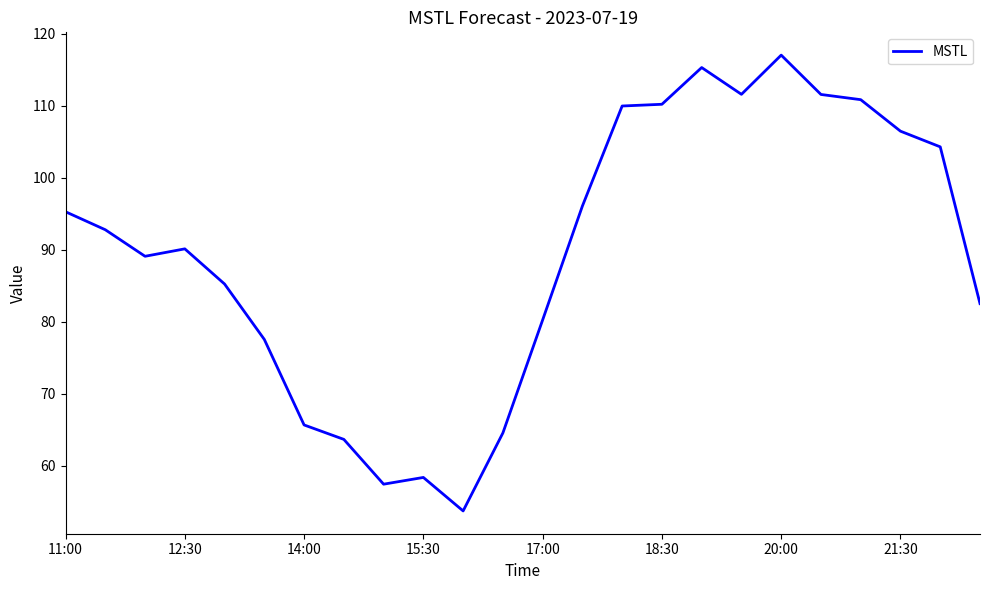

What is the maximum value shown in the chart?

117.0